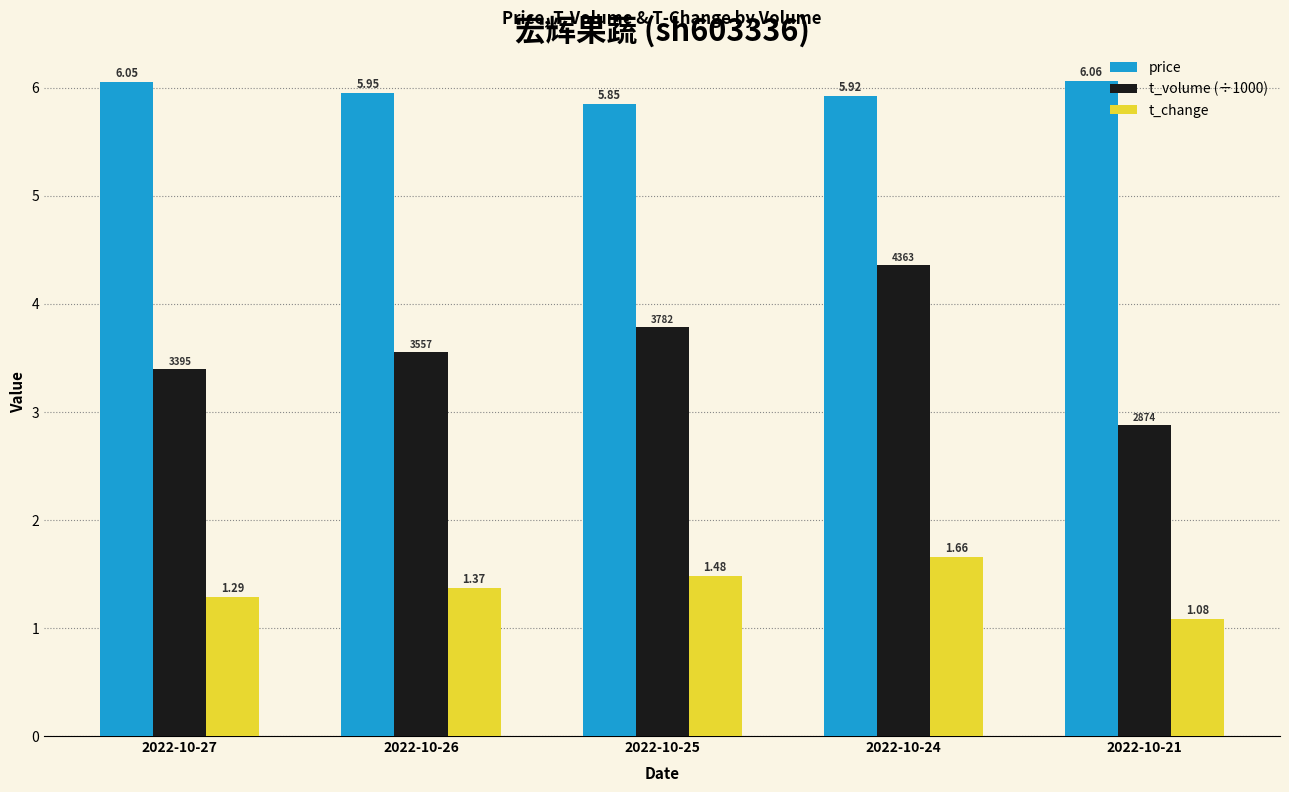

What is the spread (max minus min) of values at 2022-10-27?

4.8